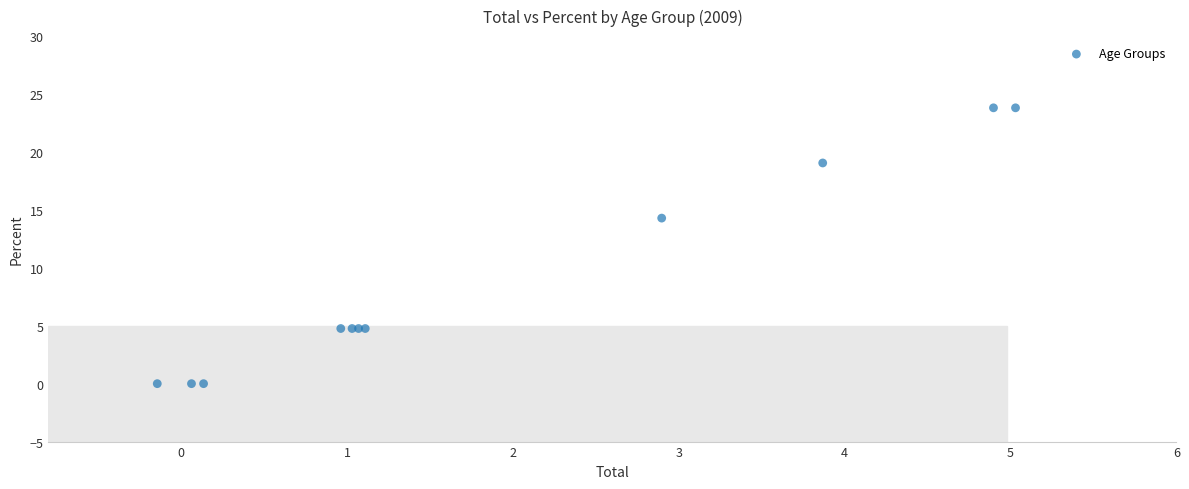

What Y value in the scatter plot is closest to 11?

14.3